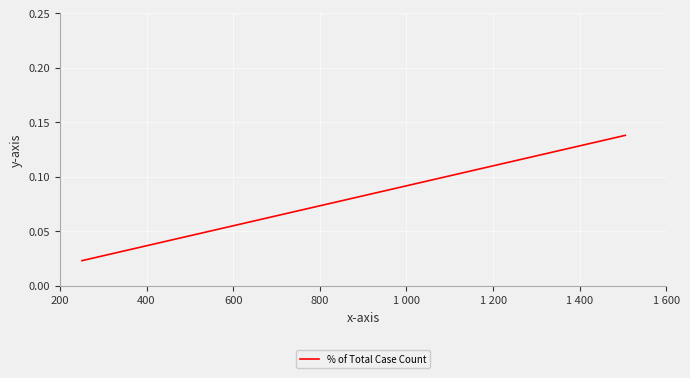

How many values are between 0 and 1?

3